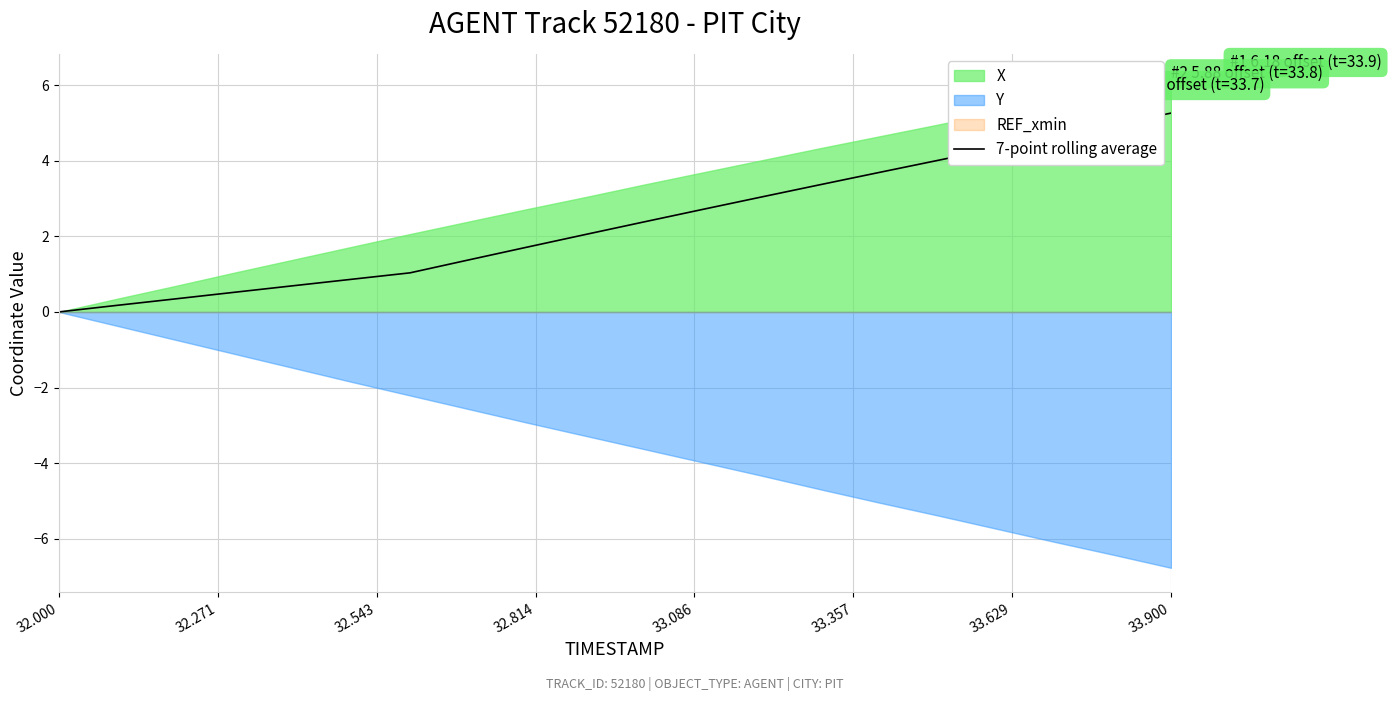

Reading right to left, transcribe all the data shown in this chart.

5.3	4.9	4.6	4.3	4.0	3.7	3.4	3.0	2.7	2.4	2.0	1.7	1.4	1.0	0.9	0.7	0.5	0.3	0.2	0.0